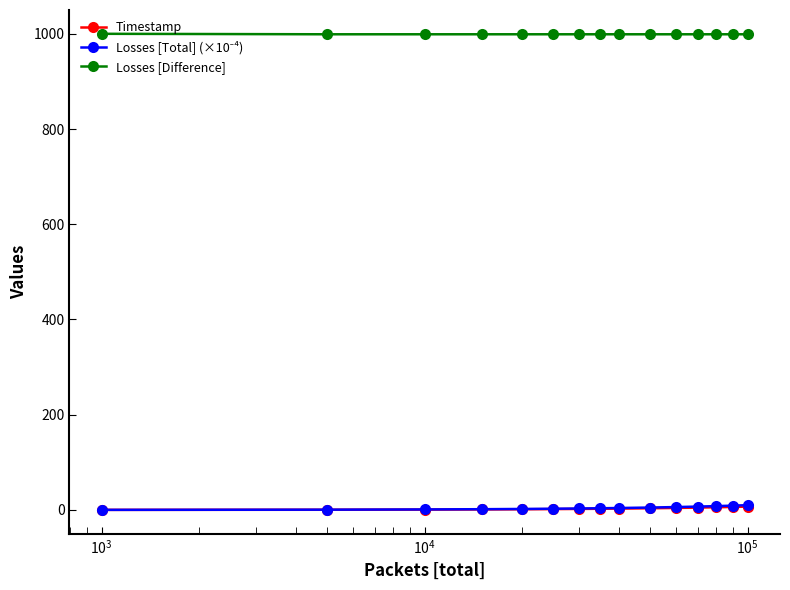

What is the highest value of the Losses [Difference] series?

1000.0